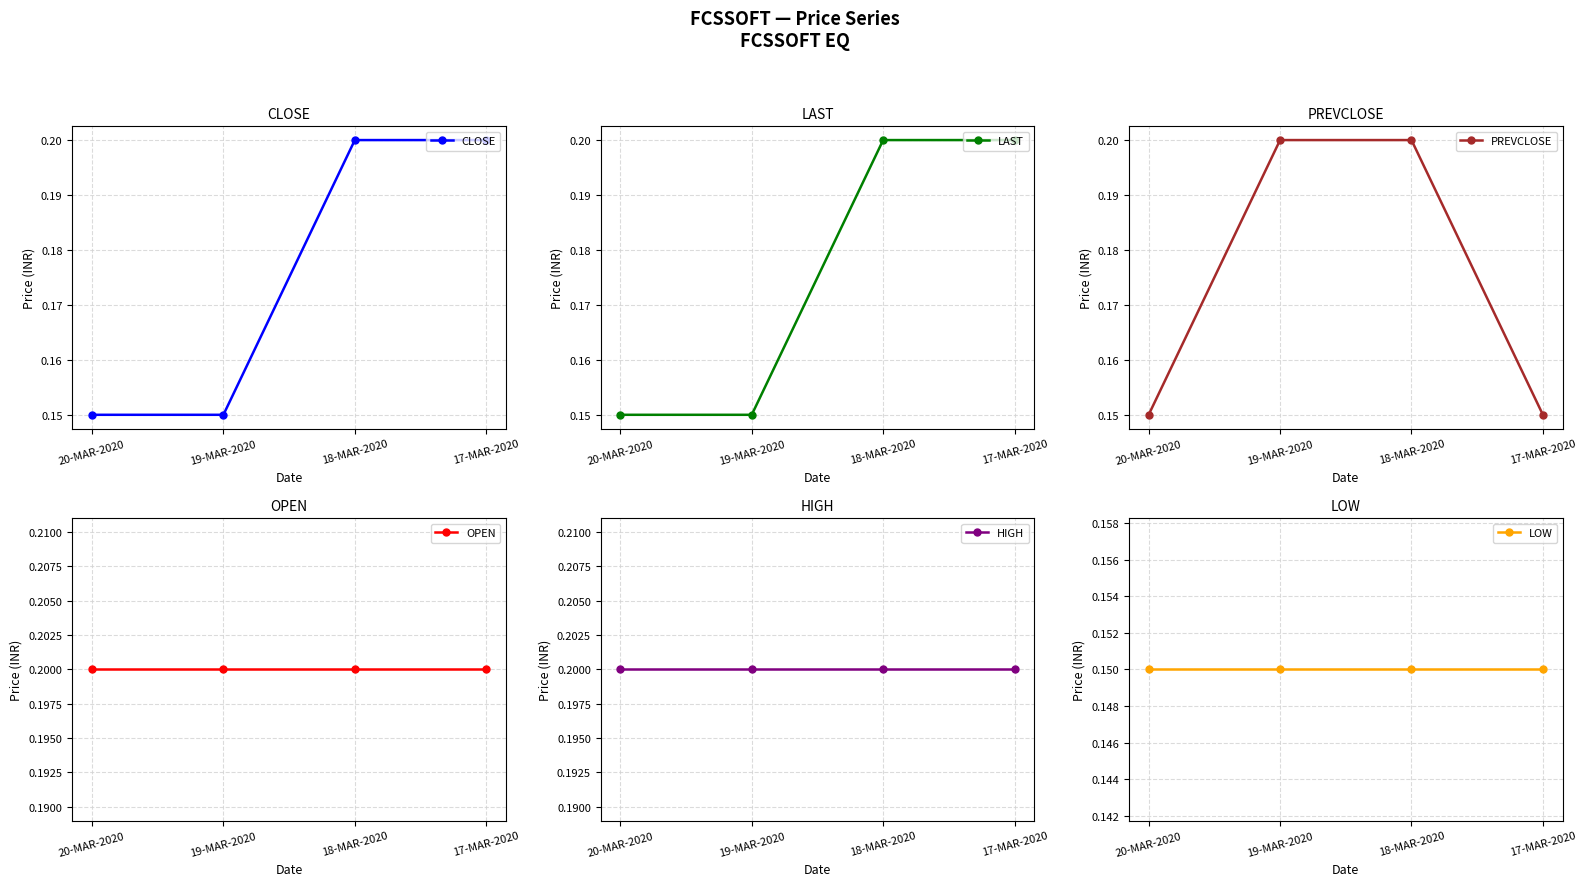

Is the value of OPEN at 17-MAR-2020 greater than the value of HIGH at 18-MAR-2020?

No